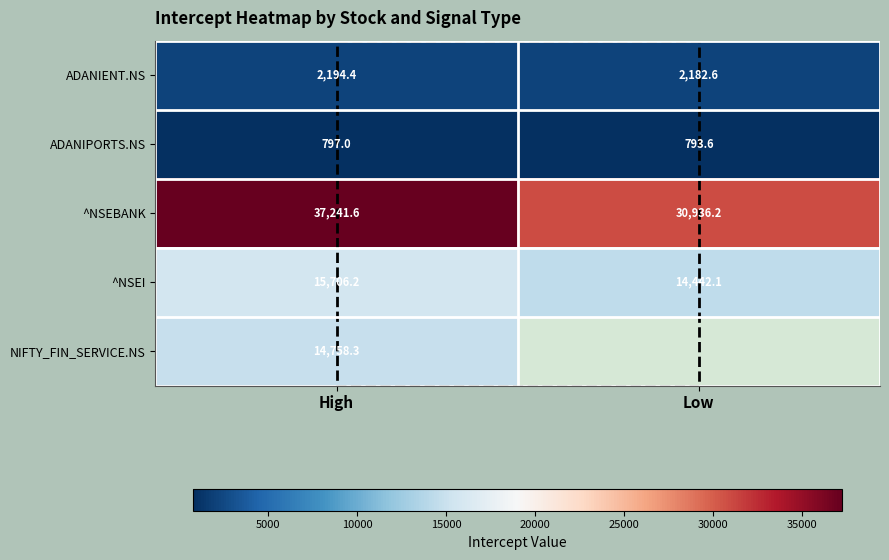

At which label does ADANIENT.NS reach its peak?

High